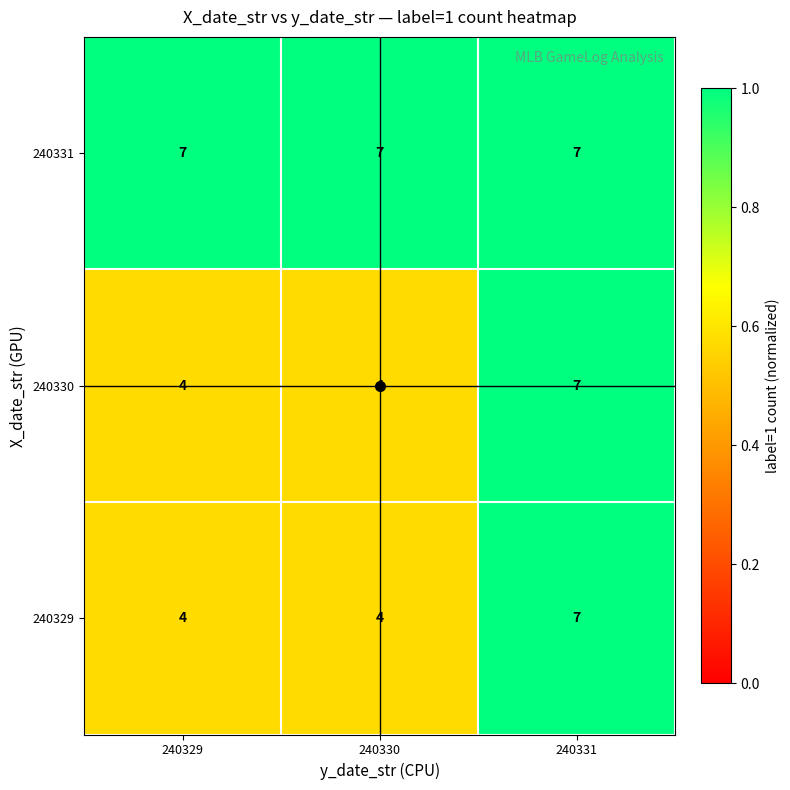

What is the total value across all series at 240329?

15